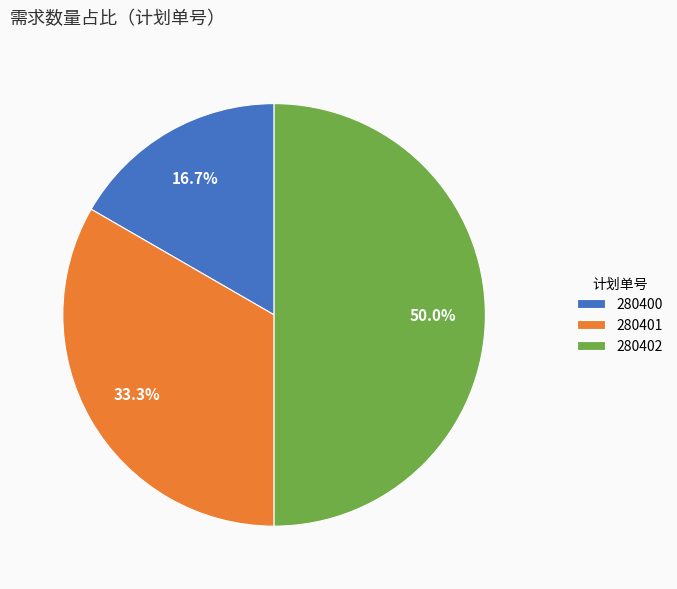

Does 280401 account for over 50% of the chart?

No